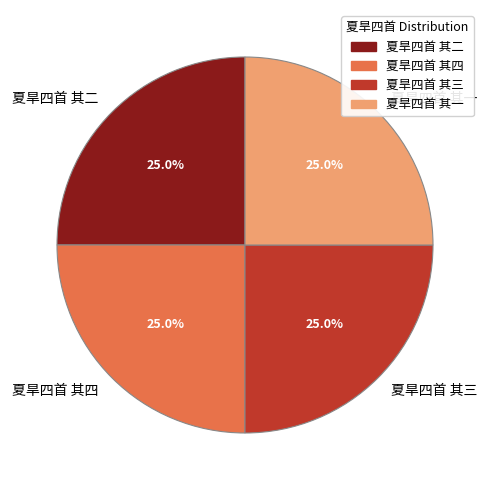

What is the ratio of the value at 夏旱四首 其三 to the value at 夏旱四首 其四?

1.0